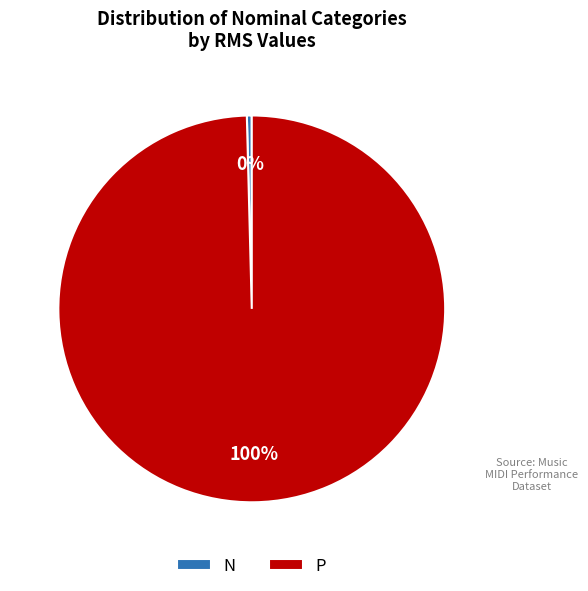

Is N the majority of the pie?

No